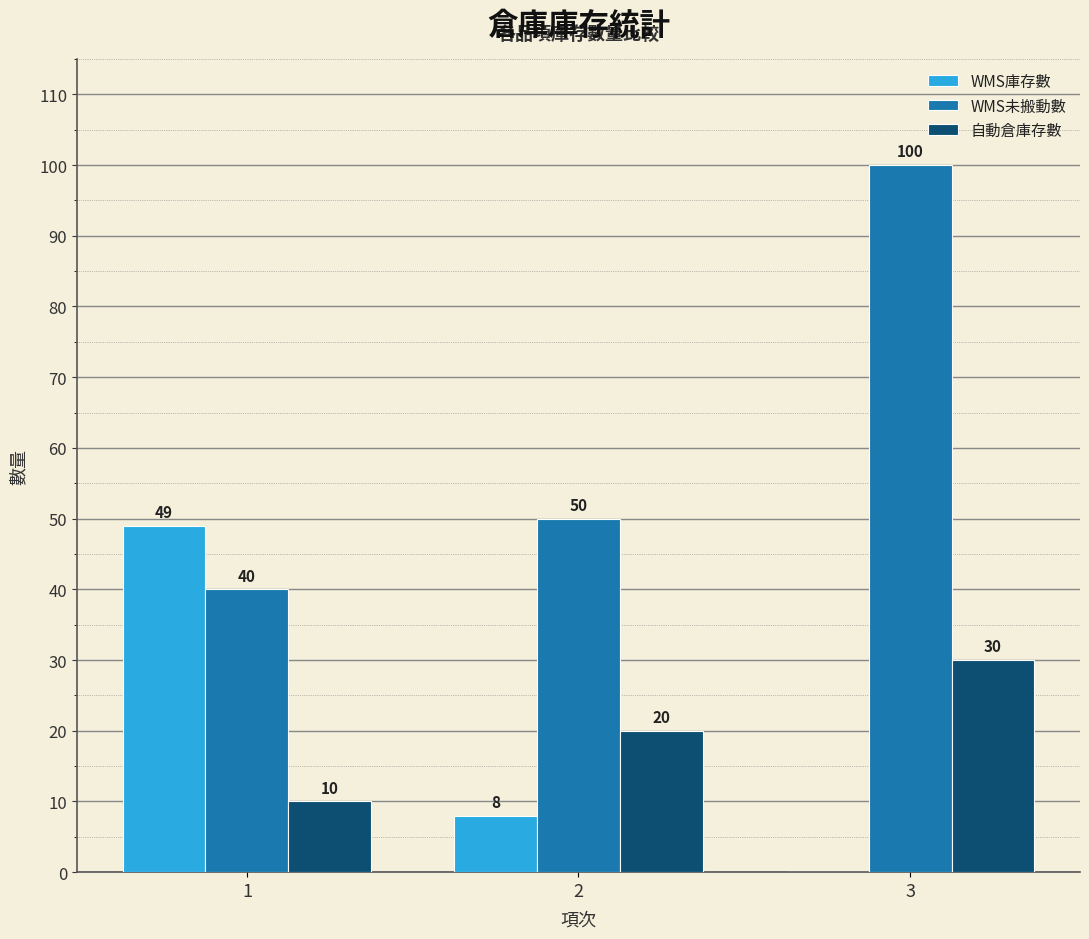

What are all the series names shown in the legend?

WMS庫存數, WMS未搬動數, 自動倉庫存數